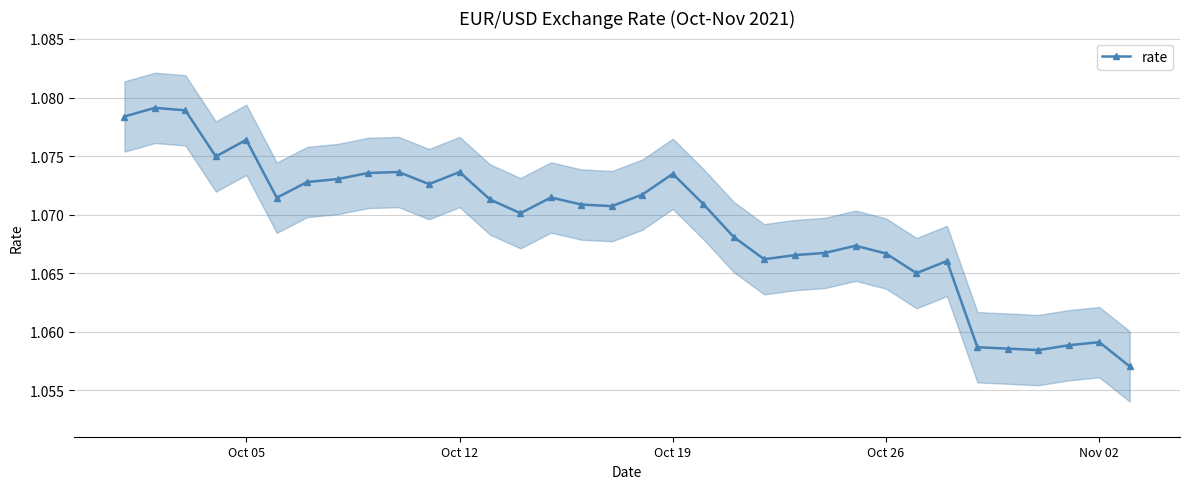

The rate series shows 0.4 at Oct 19. True or false?

False